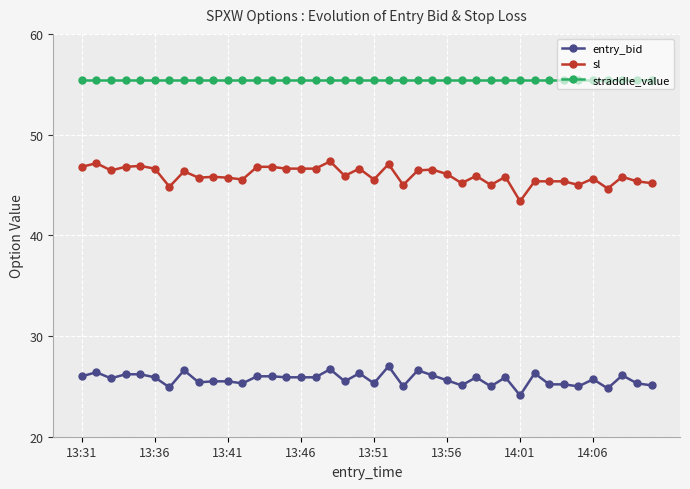

List the series in order of their overall mean, highest first.

straddle_value, sl, entry_bid